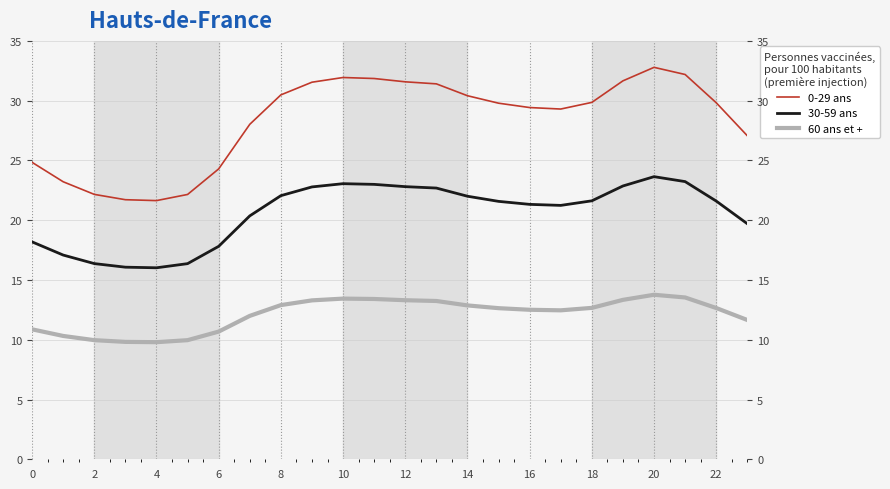

What is the average value of the 30-59 ans series?

20.6